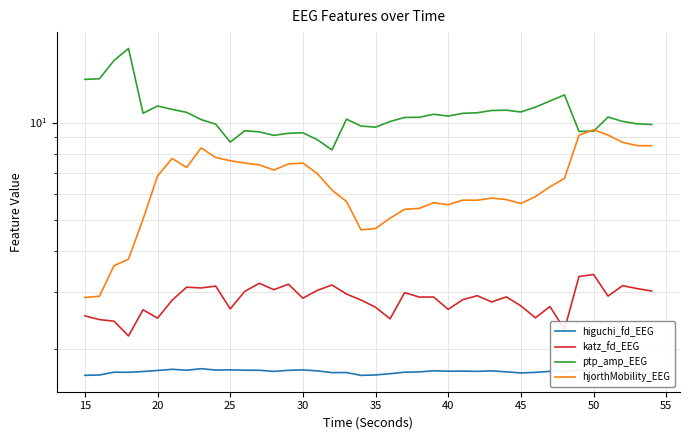

Reading left to right, list all the values displayed in this chart.

higuchi_fd_EEG: 1.7	1.7	1.7	1.7	1.7	1.7	1.7	1.7	1.7	1.7	1.7	1.7	1.7	1.7	1.7	1.7	1.7	1.7	1.7	1.7	1.7	1.7	1.7	1.7	1.7	1.7	1.7	1.7	1.7	1.7	1.7	1.7	1.7	1.7	1.7	1.7	1.7	1.7	1.7	1.7
katz_fd_EEG: 2.5	2.5	2.4	2.2	2.6	2.5	2.8	3.1	3.1	3.1	2.7	3.0	3.2	3.0	3.2	2.9	3.0	3.1	3.0	2.8	2.7	2.5	3.0	2.9	2.9	2.6	2.8	2.9	2.8	2.9	2.7	2.5	2.7	2.3	3.3	3.4	2.9	3.1	3.1	3.0
ptp_amp_EEG: 13.6	13.7	15.5	16.9	10.7	11.2	11.0	10.7	10.2	9.9	8.7	9.4	9.4	9.1	9.3	9.3	8.8	8.2	10.2	9.8	9.7	10.1	10.4	10.4	10.6	10.5	10.7	10.7	10.9	10.9	10.8	11.2	11.7	12.2	9.4	9.4	10.4	10.1	9.9	9.9
hjorthMobility_EEG: 2.9	2.9	3.6	3.8	5.0	6.8	7.7	7.3	8.4	7.8	7.6	7.5	7.4	7.1	7.4	7.5	6.9	6.2	5.7	4.7	4.7	5.1	5.4	5.4	5.7	5.6	5.8	5.8	5.8	5.8	5.6	5.9	6.3	6.7	9.1	9.5	9.1	8.7	8.5	8.5